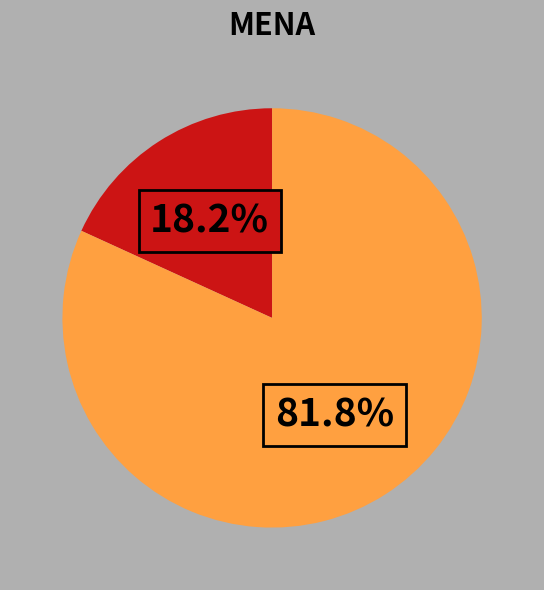

How many slices are in this pie chart?

2